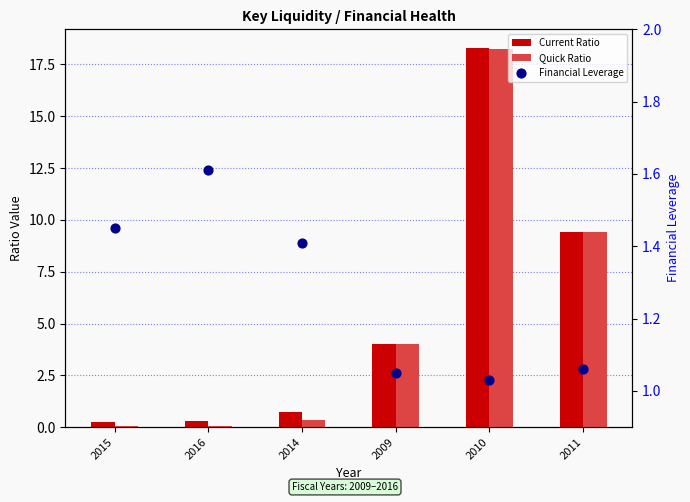

Which series has the widest spread of Y values?

Quick Ratio